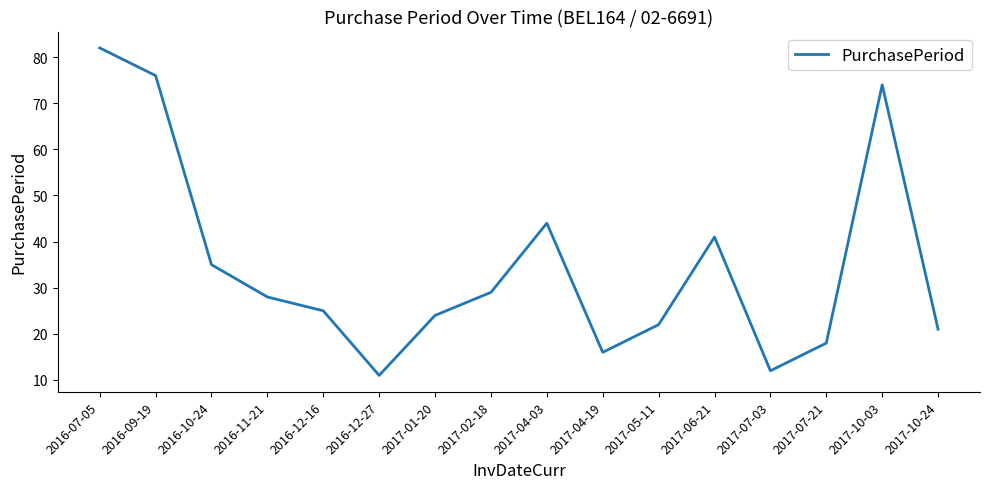

Approximately how many times larger is the value at 2017-10-24 compared to 2017-06-21?

0.5